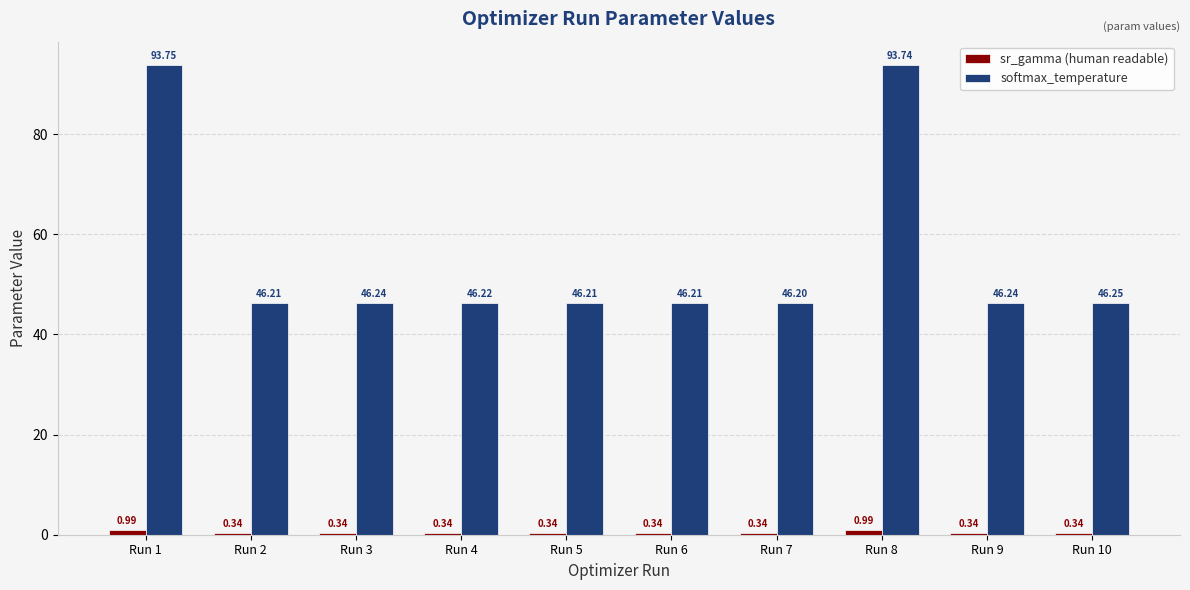

Rank the series at Run 4 from lowest to highest value.

sr_gamma (human readable), softmax_temperature